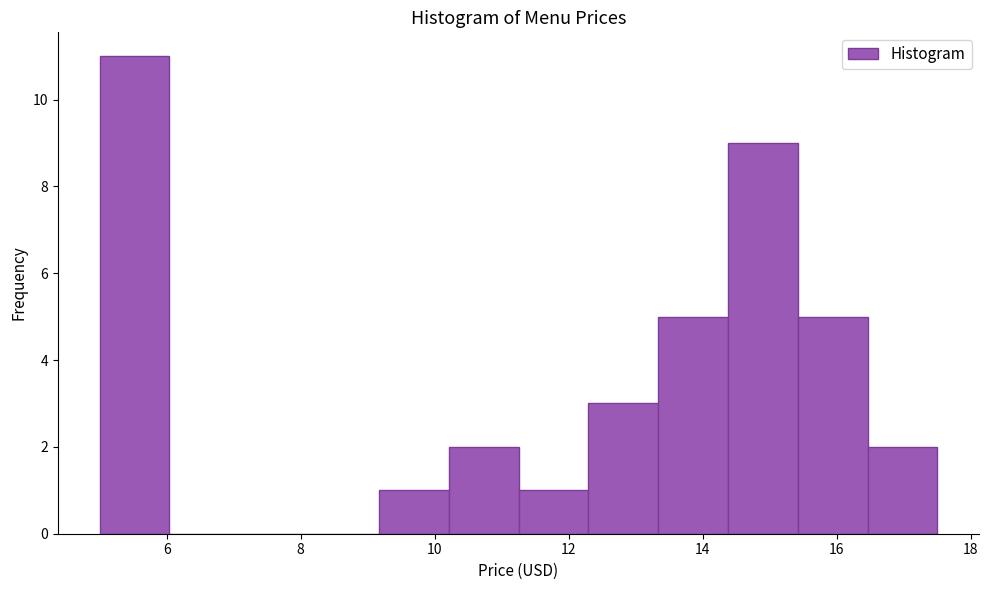

Reading left to right, list every bar in this chart as the range it spans on the x-axis followed by its height. Neither the bar edges nor the heights are printed on the chart, so give them approximately, as read against the axes.

5.0 to 6.0: 11
6.0 to 7.0: 0
7.0 to 8.2: 0
8.2 to 9.2: 0
9.2 to 10.2: 1
10.2 to 11.2: 2
11.2 to 12.2: 1
12.2 to 13.4: 3
13.4 to 14.4: 5
14.4 to 15.4: 9
15.4 to 16.4: 5
16.4 to 17.6: 2